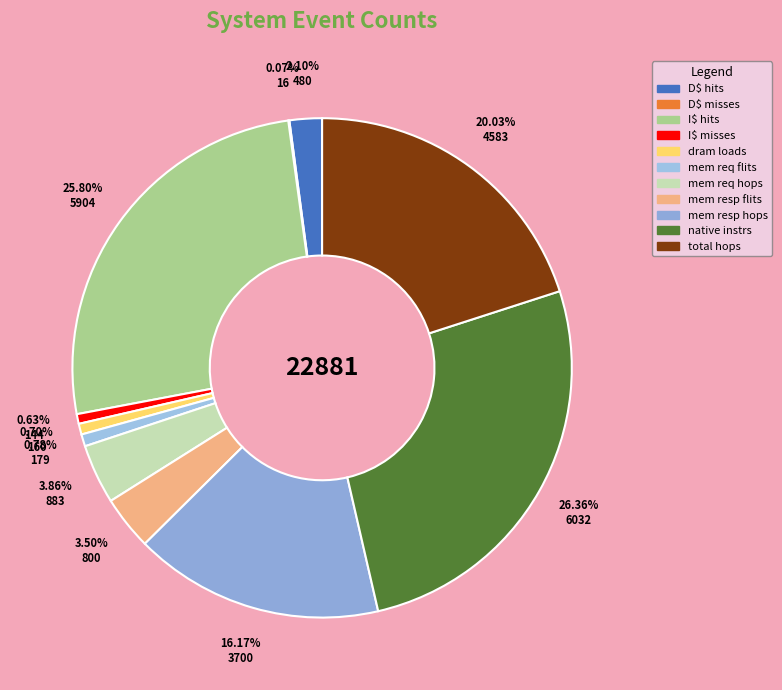

What percentage do mem resp flits and native instrs together represent?

29.9%